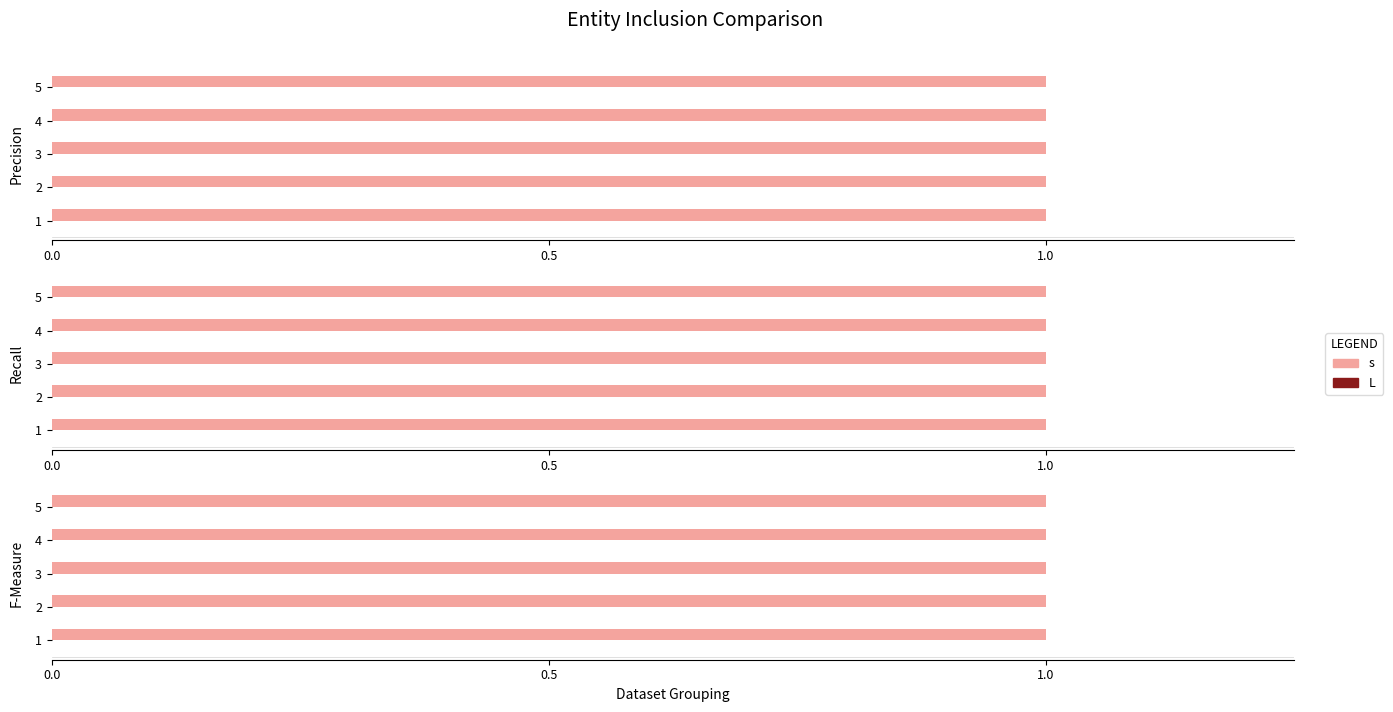

At which category does the chart reach its peak across all series?

1